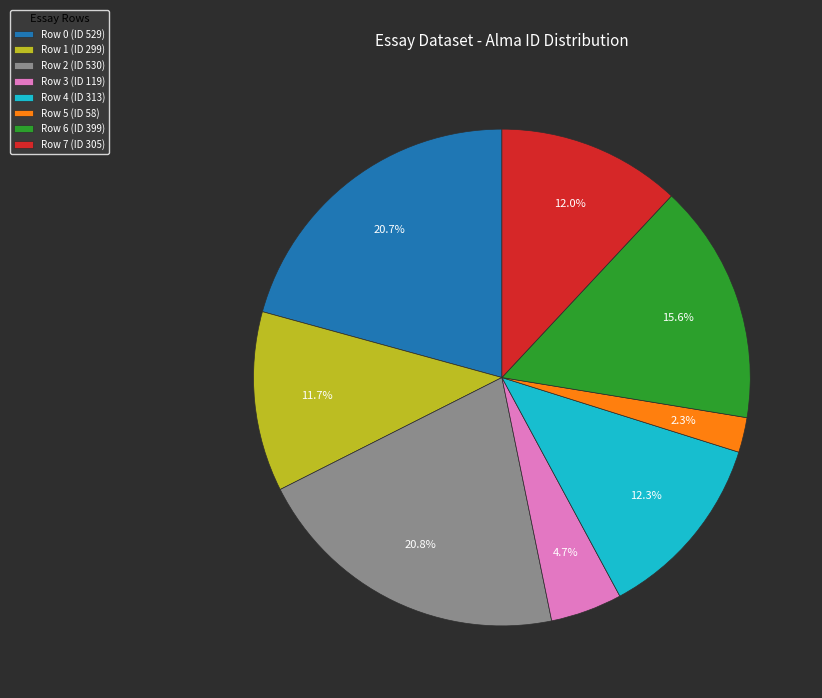

How many slices are in this pie chart?

8